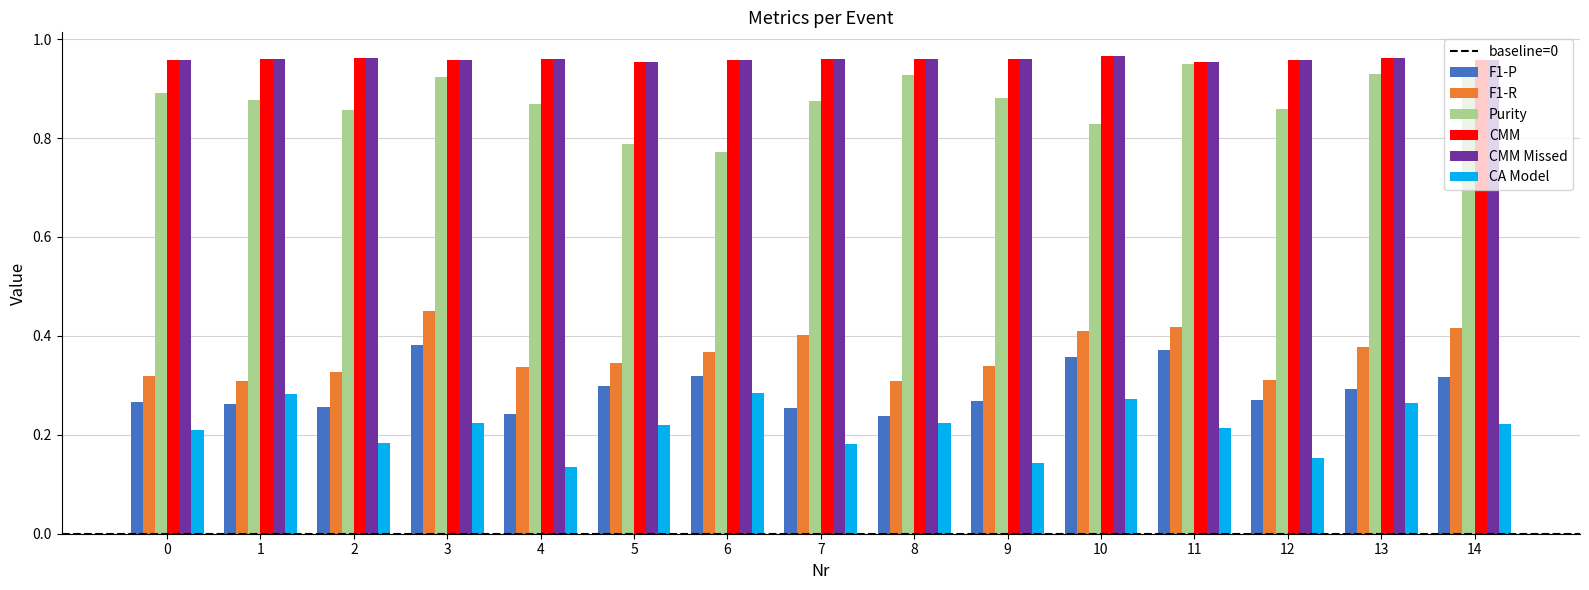

What is the total value across all series at 8?

3.6